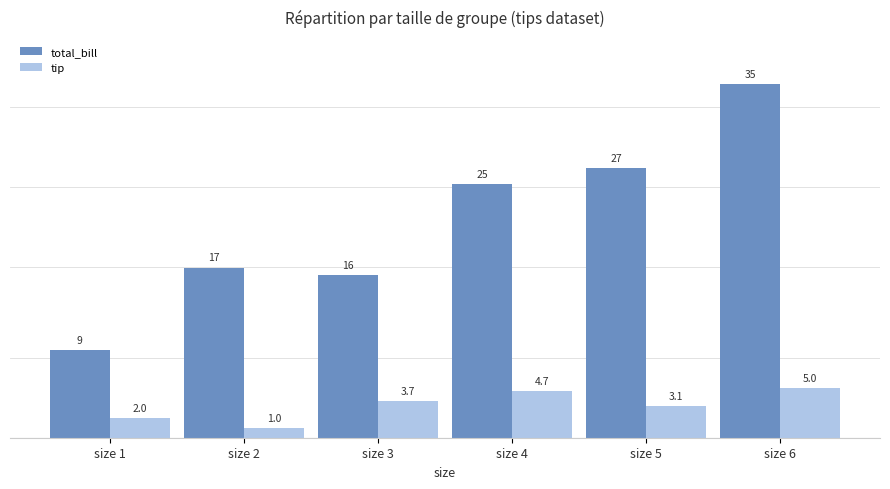

Reading left to right, list all the values displayed in this chart.

total_bill: 8.8	17.0	16.3	25.3	26.9	35.3
tip: 2.0	1.0	3.7	4.7	3.1	5.0